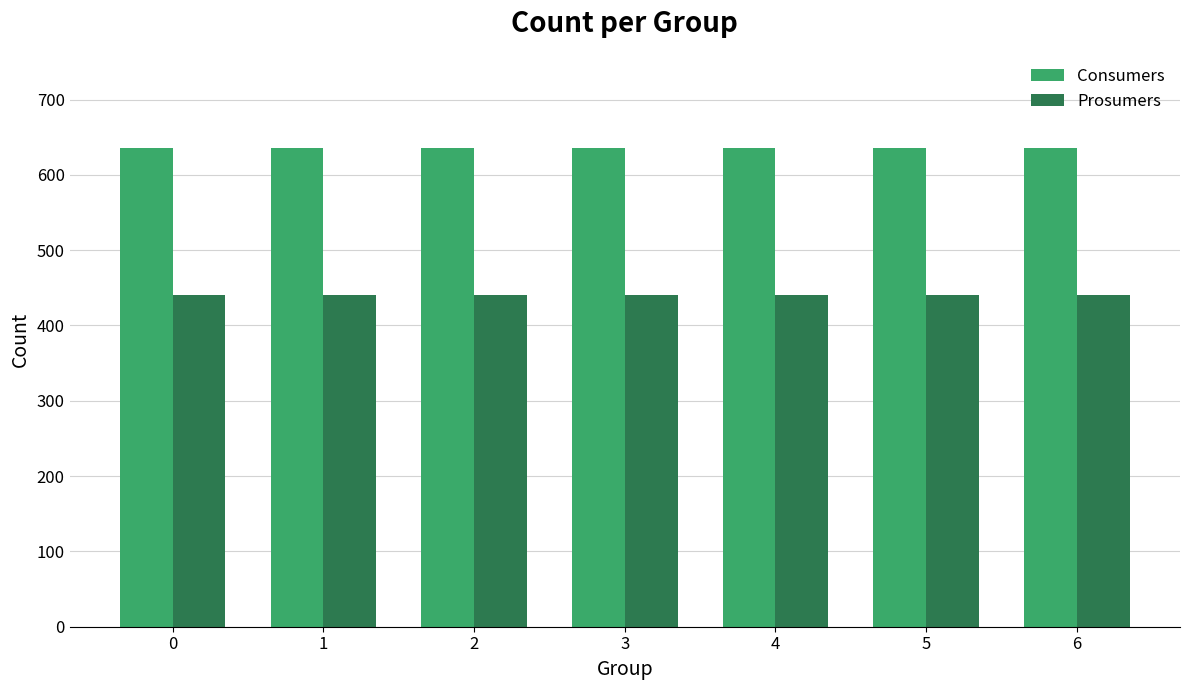

How many series are shown in this chart?

2